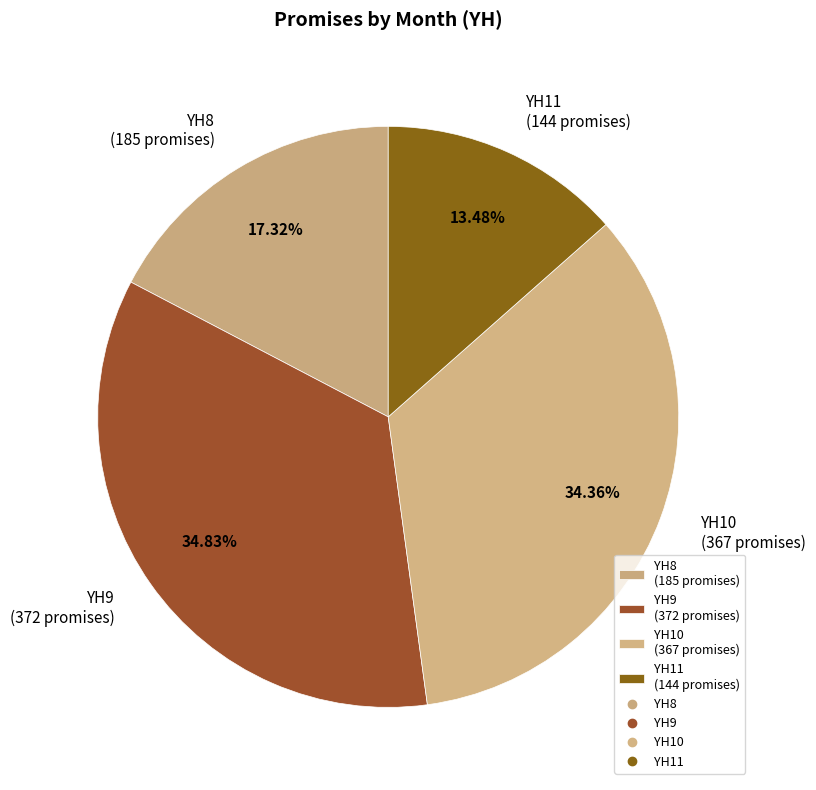

How many slices are in this pie chart?

4